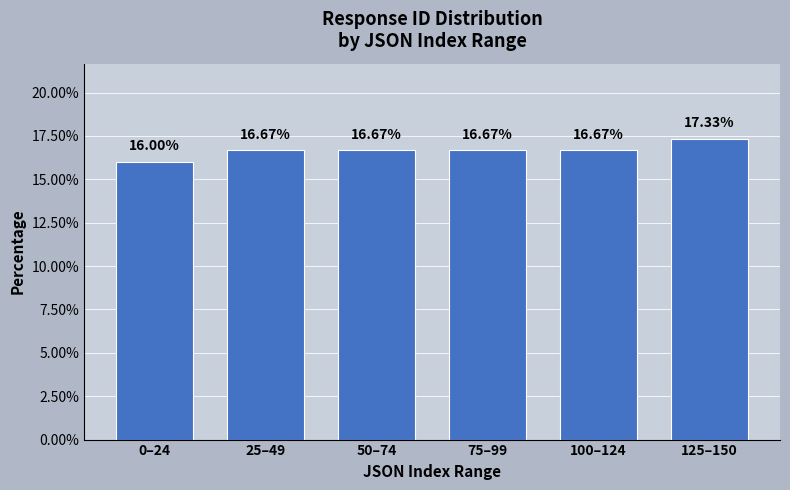

What is the average value?

16.7